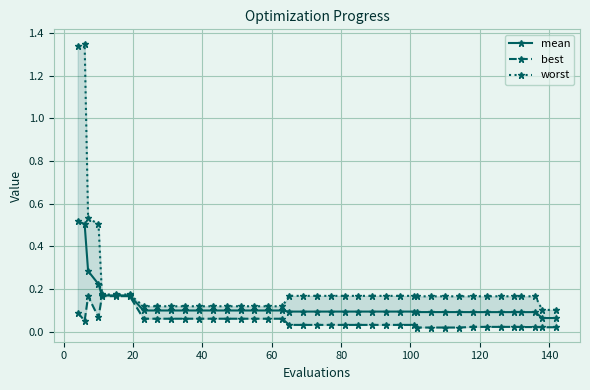

Is the value of best at 12 greater than the value of mean at 16?

No